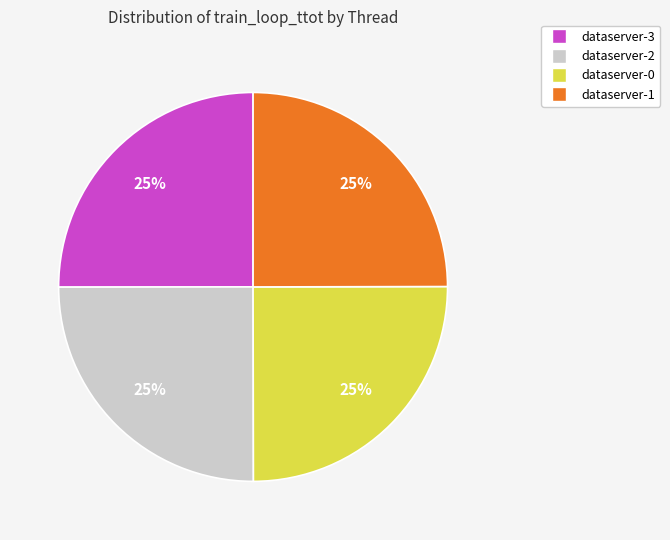

To the nearest percent, what portion does dataserver-1 represent?

25%